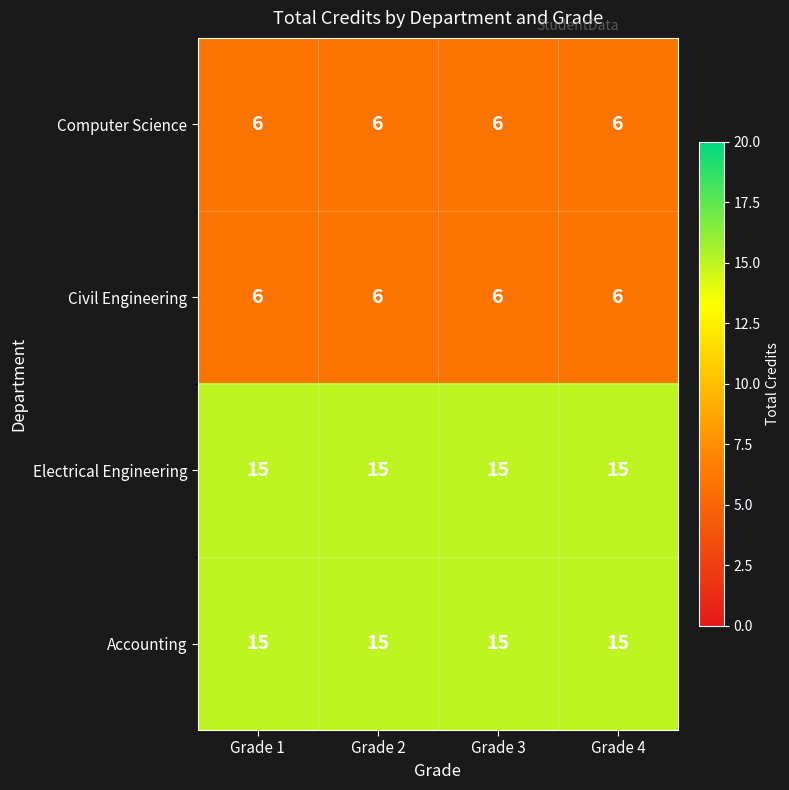

What value does the Computer Science series have at Grade 4?

6